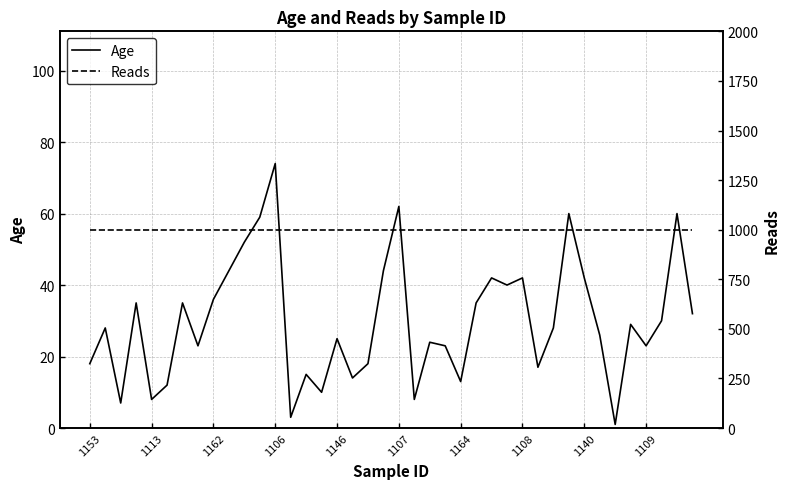

What is the sum of the Reads values at 26 and 19?

2000